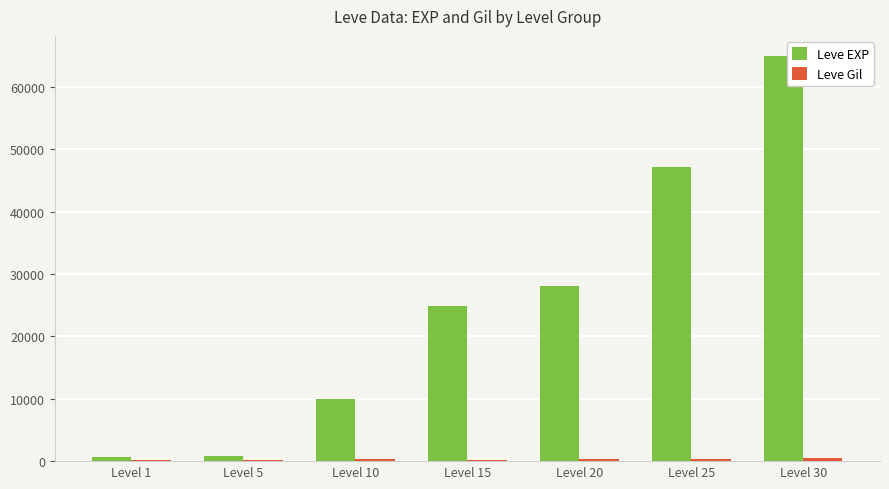

The Leve EXP series shows 840 at Level 5. True or false?

True